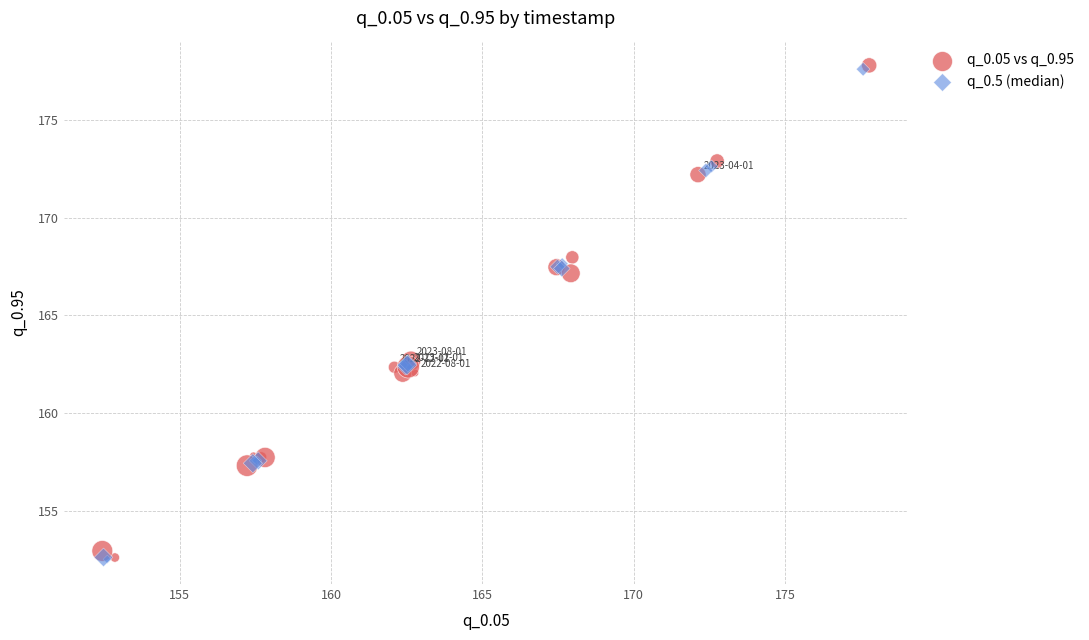

What are all the series names shown in the legend?

q_0.05 vs q_0.95, q_0.5 (median)